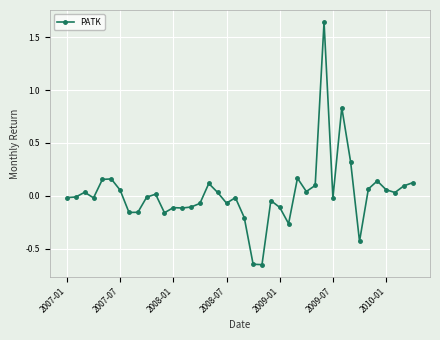

True or false: the data has more than 0 interior local peaks.

True